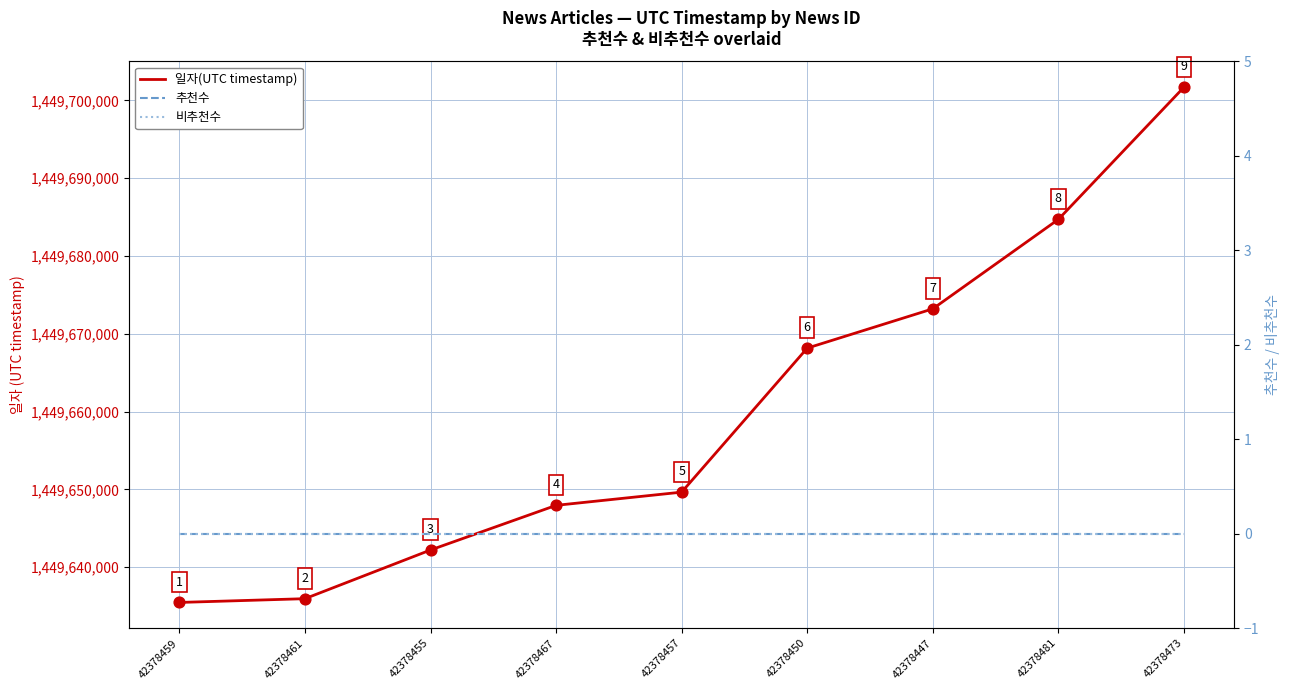

Which series has the widest spread of Y values?

일자(UTC timestamp)